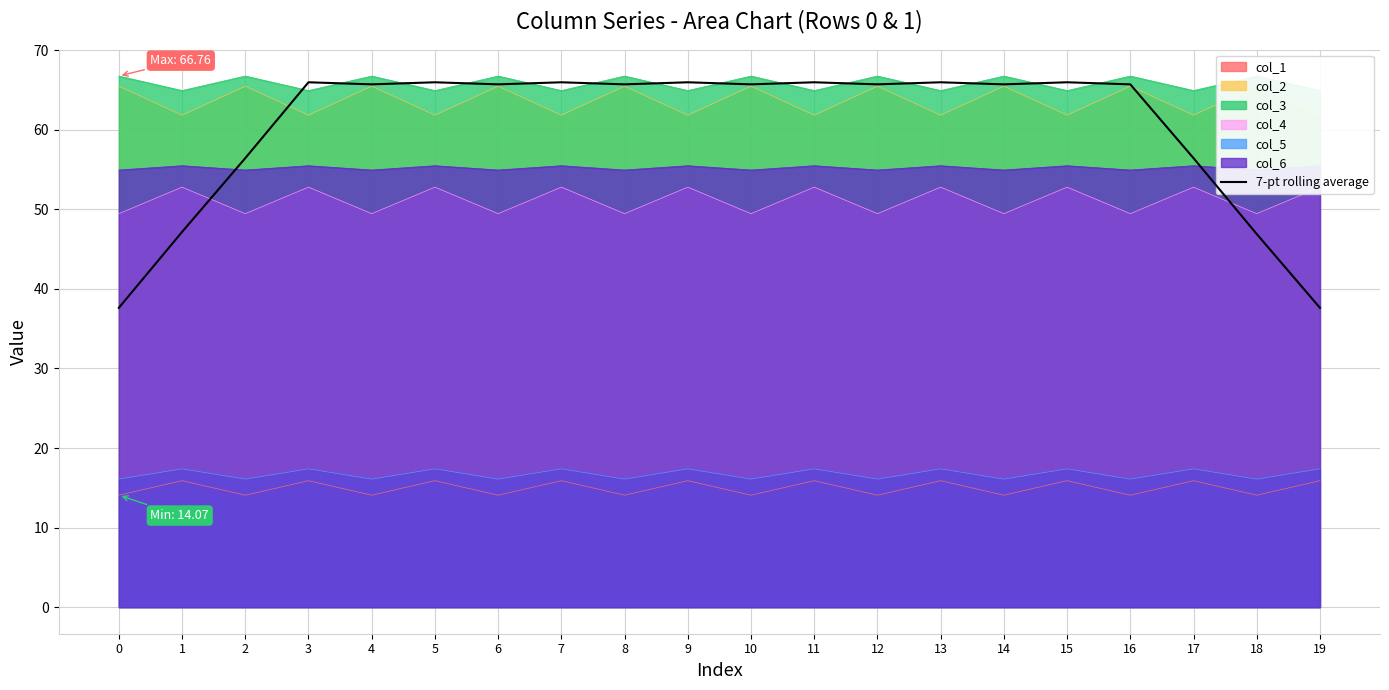

What is the difference between the values at 10 and 15?

0.3